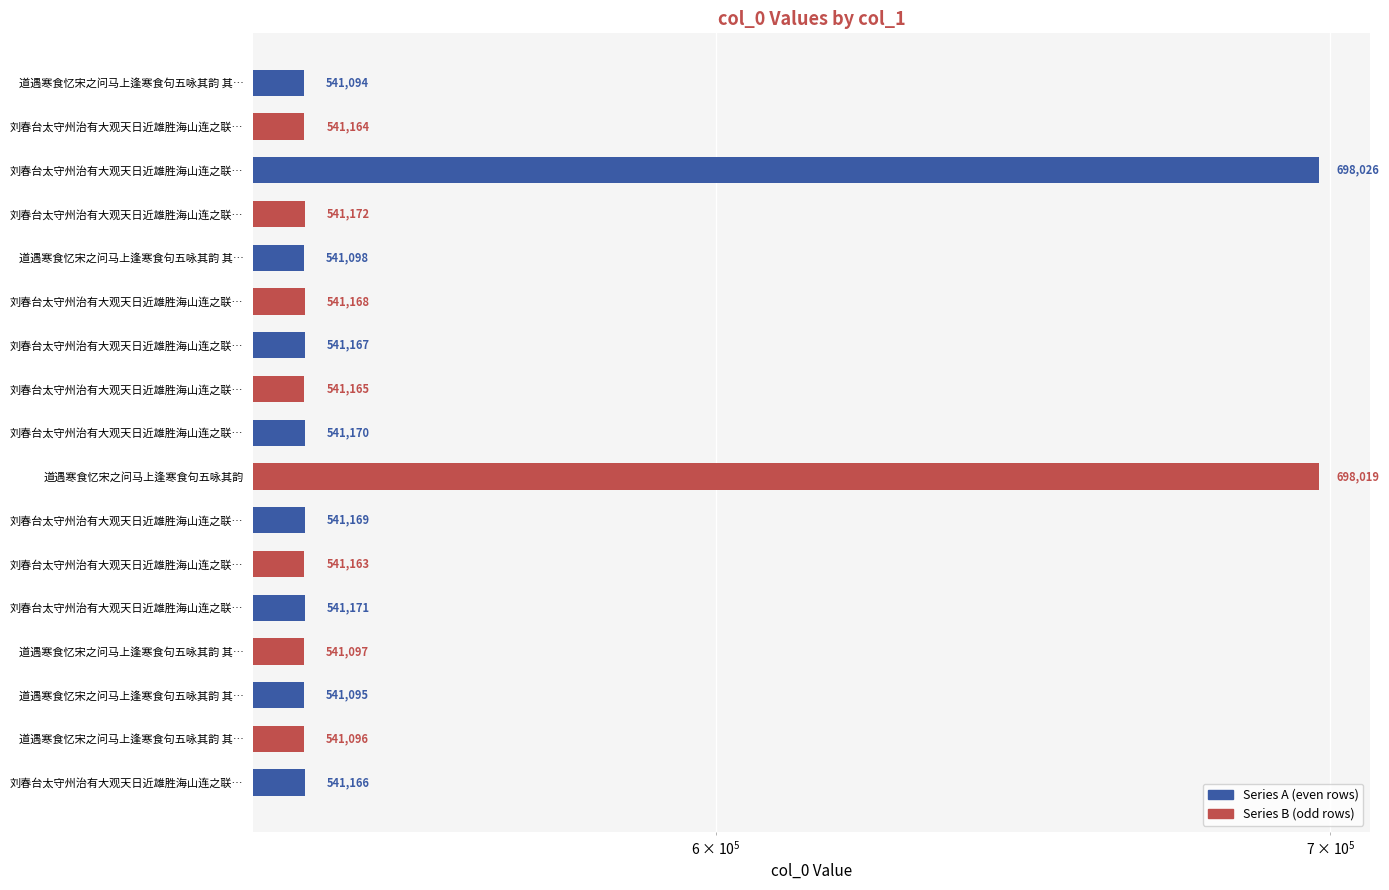

What is the minimum value shown in the chart?

541094